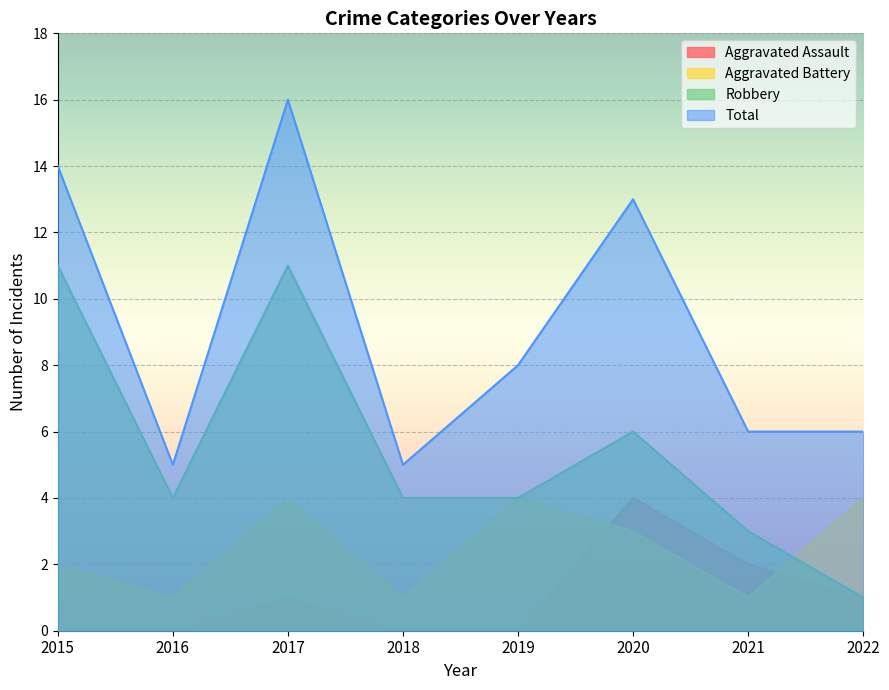

Between 2019 and 2021, which series saw the biggest shift?

Aggravated Battery